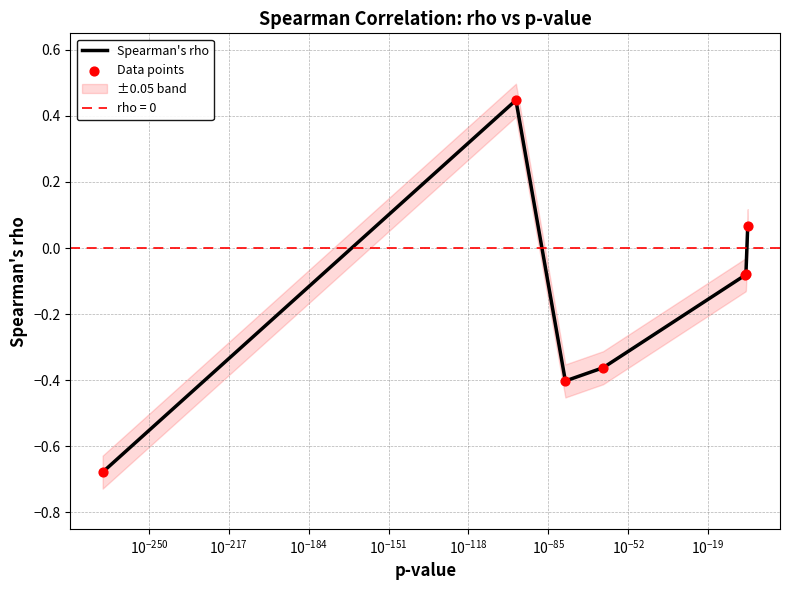

Which series has the largest Y range (max minus min)?

Spearman's rho